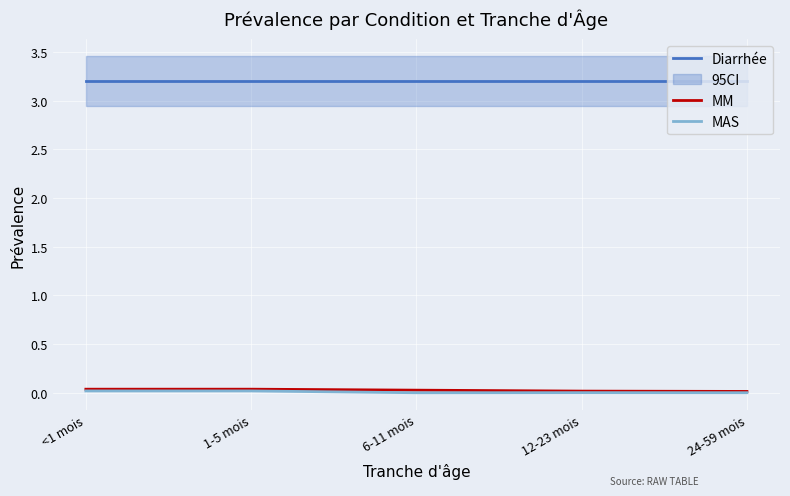

Which series has the largest total across all categories?

Diarrhée